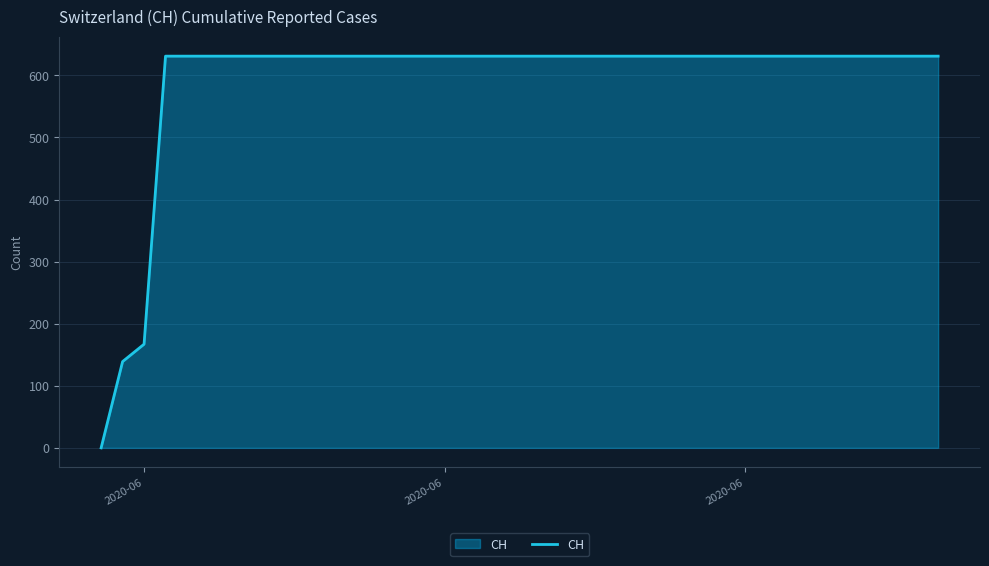

Reading left to right, extract all data points from this chart.

0	139	167	631	631	631	631	631	631	631	631	631	631	631	631	631	631	631	631	631	631	631	631	631	631	631	631	631	631	631	631	631	631	631	631	631	631	631	631	631